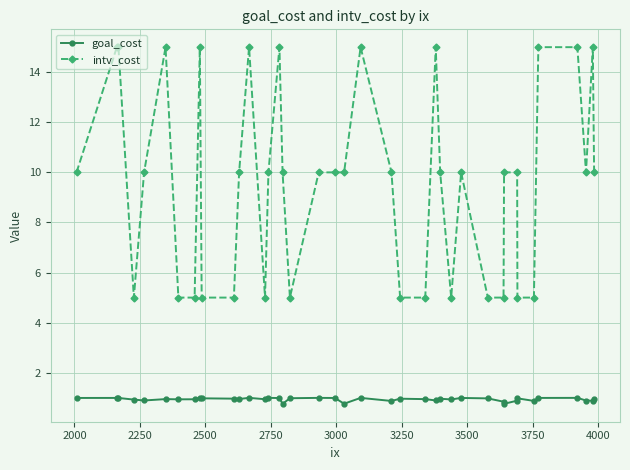

What is the value of the intv_cost point at the 13th from the left?

15.0